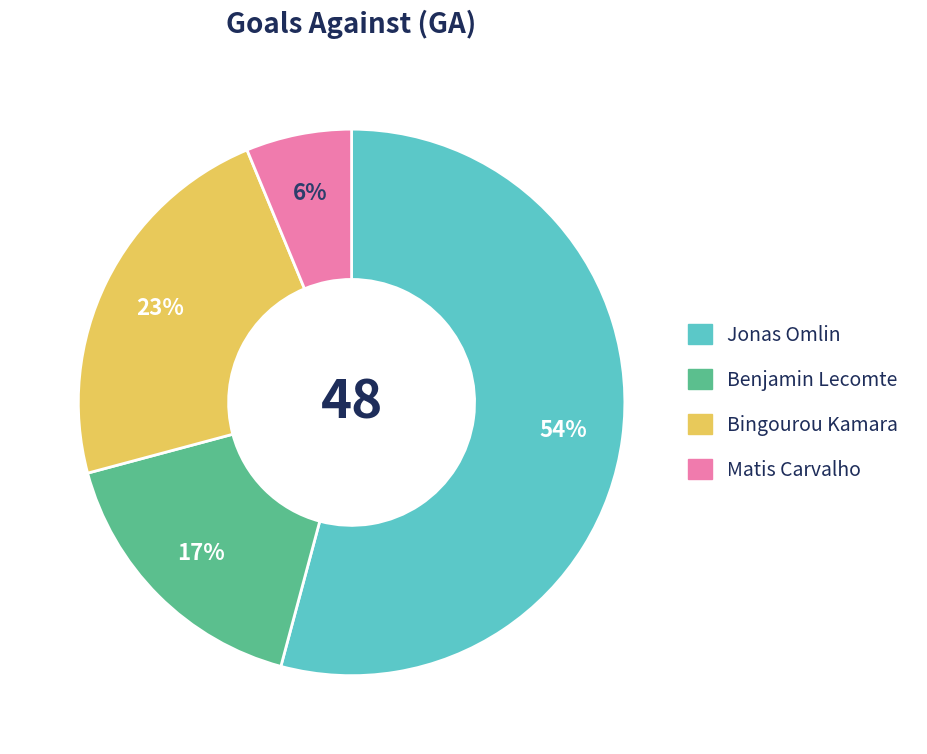

Between Bingourou Kamara and Matis Carvalho, which is larger?

Bingourou Kamara